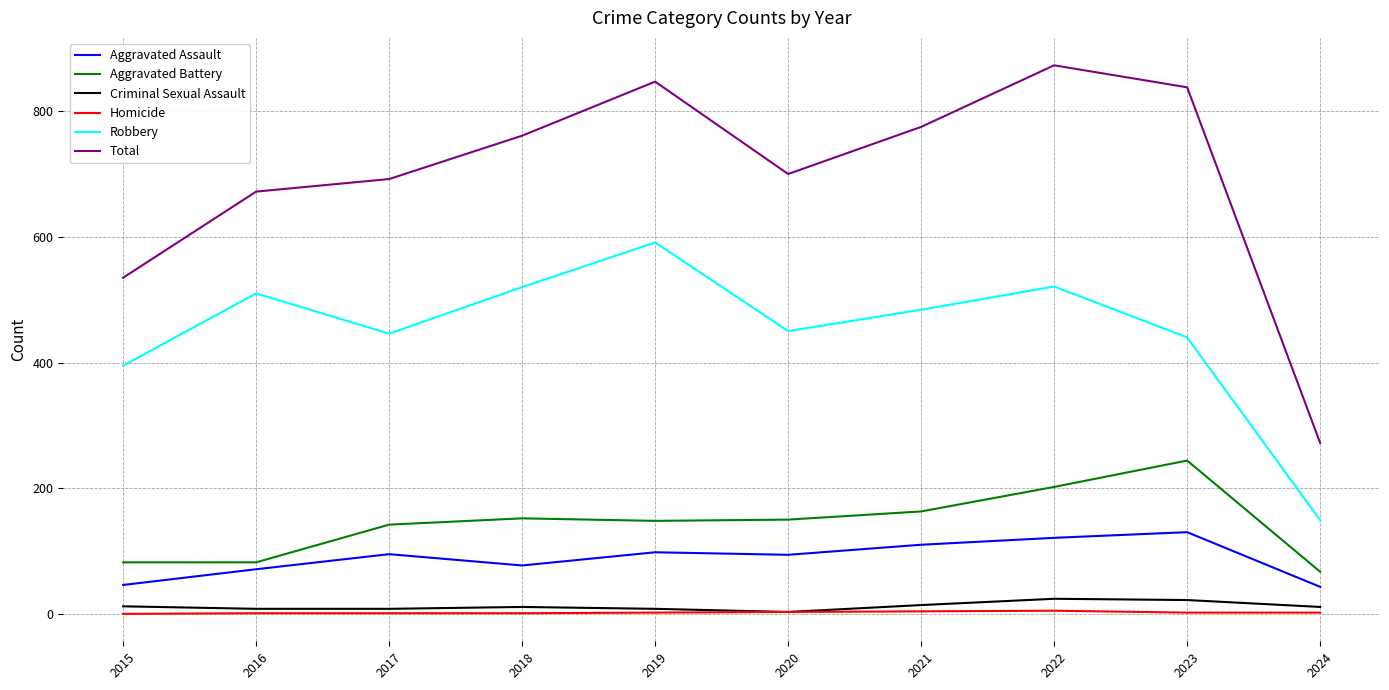

What value does the Aggravated Battery series have at 2022?

202